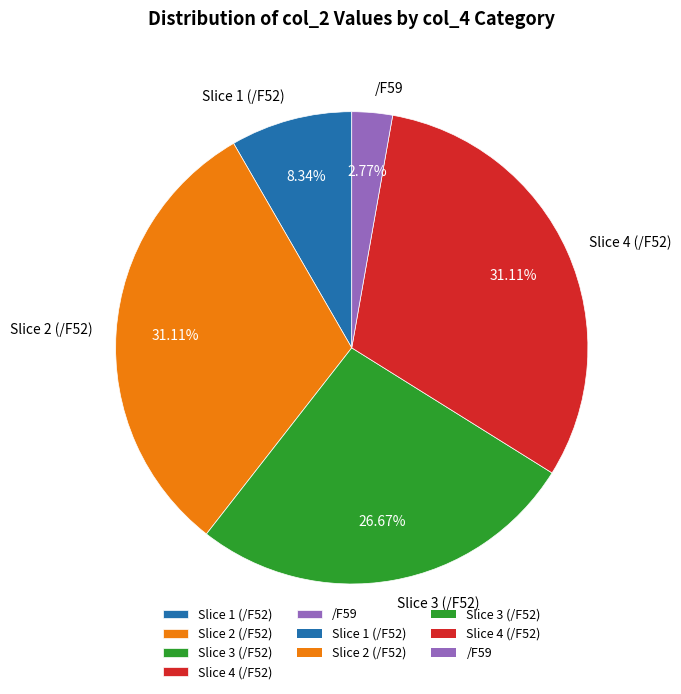

Do Slice 1 (/F52) and Slice 2 (/F52) together represent more than half of the pie?

No